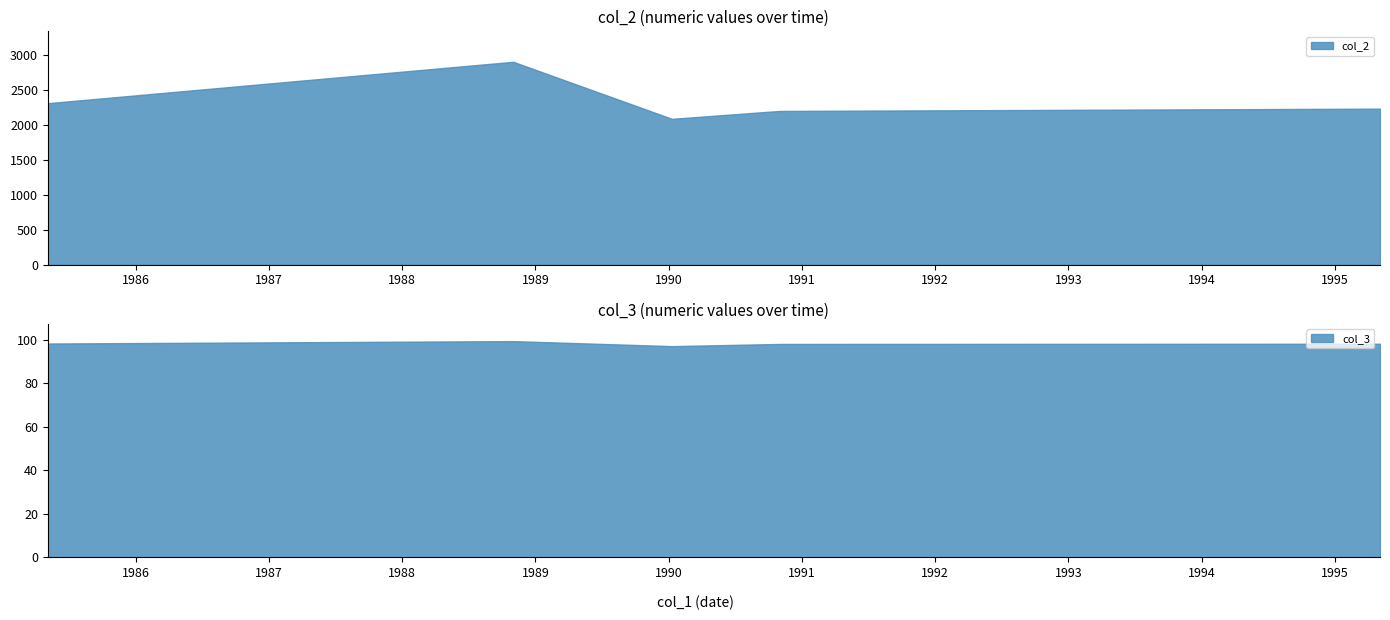

Which series changed the most between 1985-05-05 and 1988-11-01?

col_2